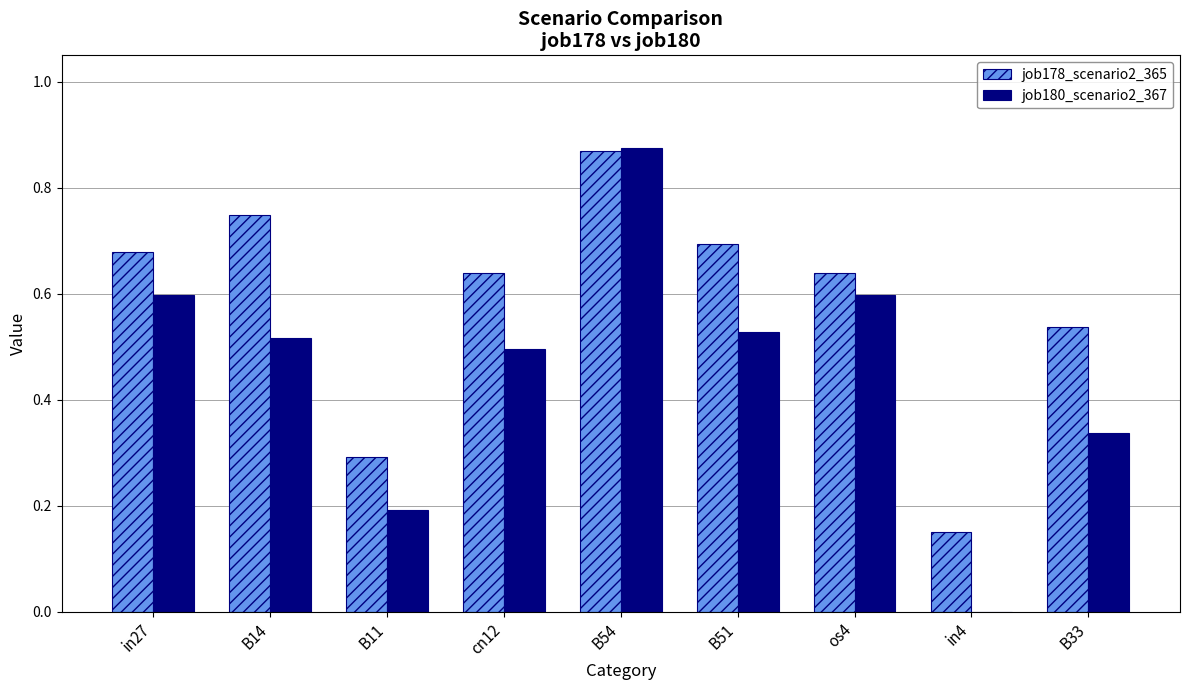

What is the sum of all job180_scenario2_367 values?

4.1